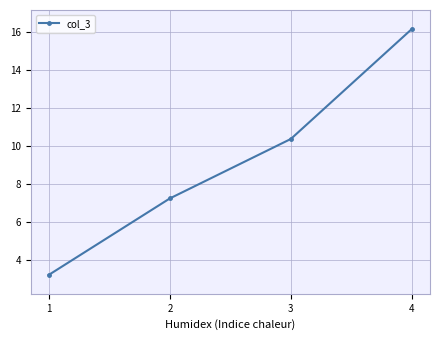

List the labels in order of value, smallest first.

1, 2, 3, 4